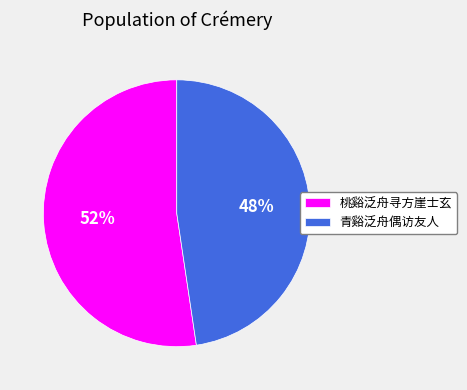

Rank the categories by value from lowest to highest.

青谿泛舟偶访友人, 桃谿泛舟寻方崖士玄